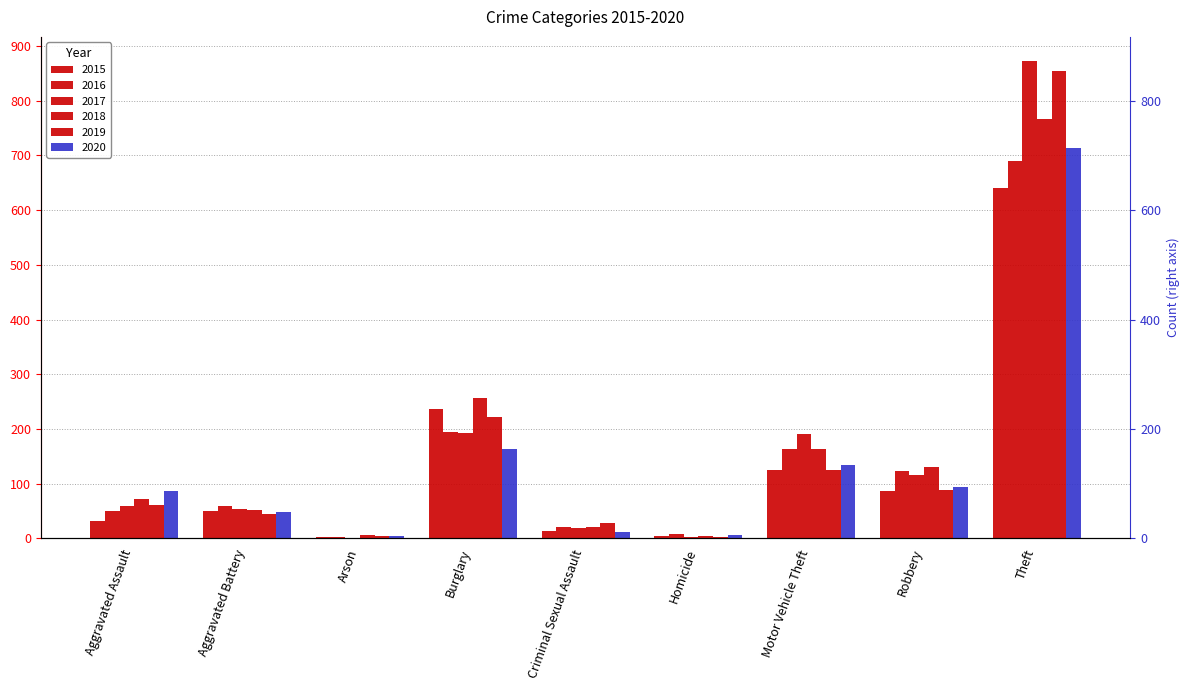

Which series changed the most between Criminal Sexual Assault and Theft?

2017